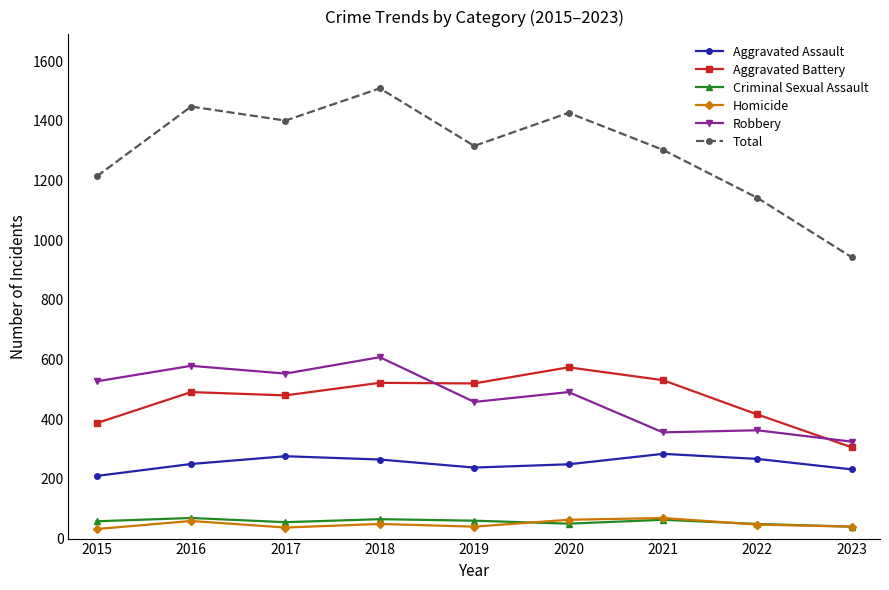

True or false: Criminal Sexual Assault and Aggravated Assault intersect in this chart.

False